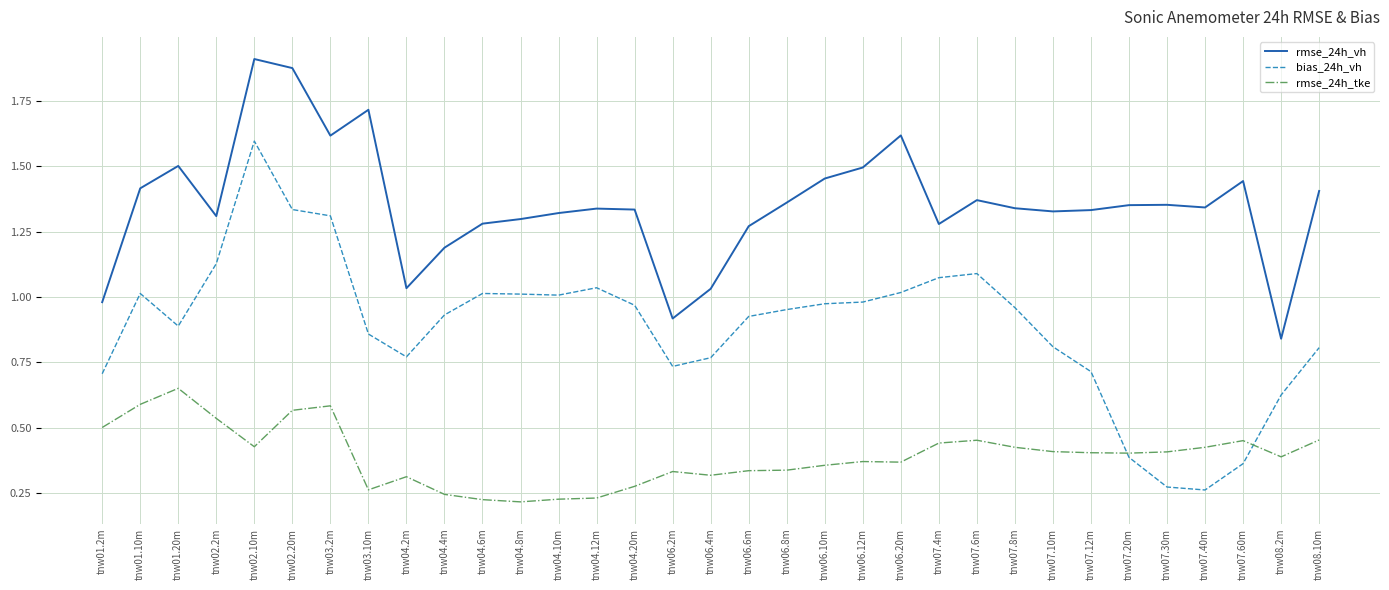

At tnw07.30m, list the series in order from largest to smallest.

rmse_24h_vh, rmse_24h_tke, bias_24h_vh